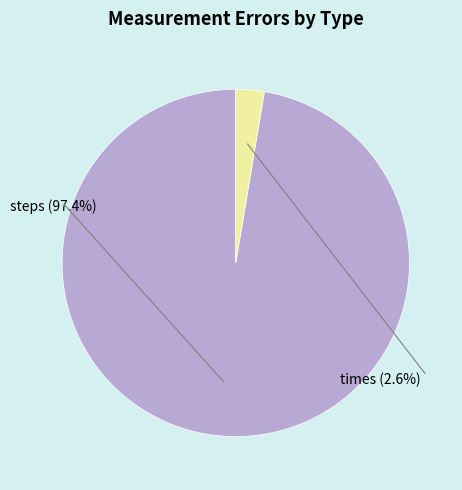

What portion of the pie excludes times?

97.4%